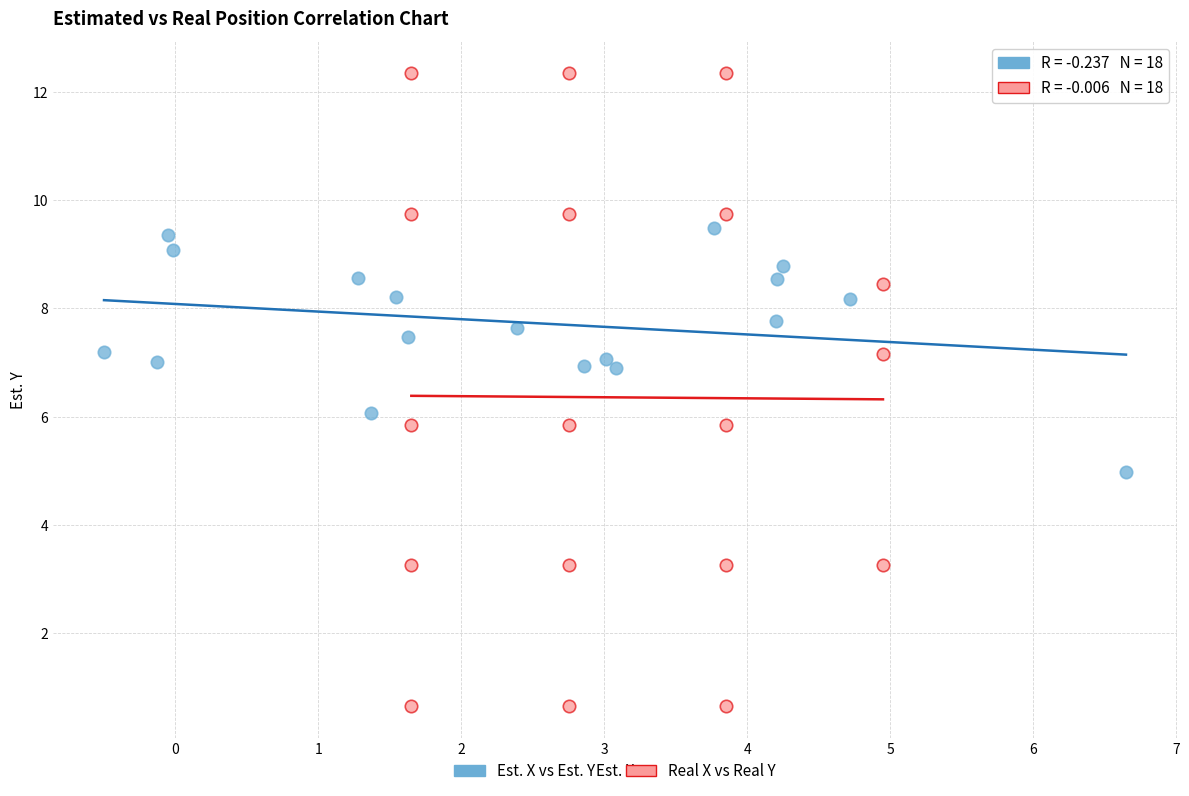

Which series reaches the minimum Y coordinate?

Real X vs Real Y